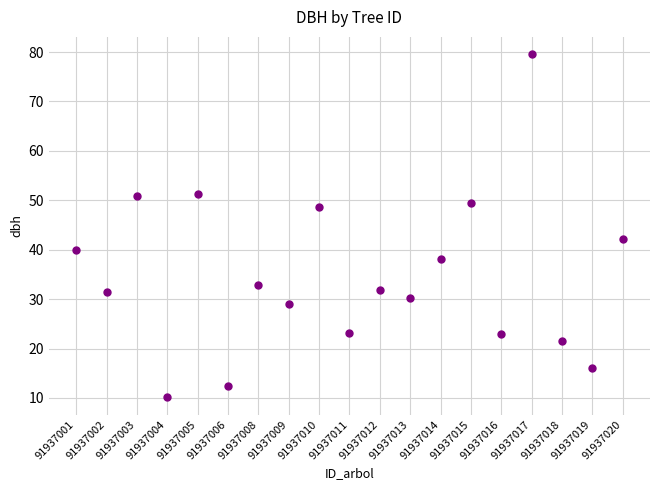

What is the range of Y values (max minus min)?

69.5